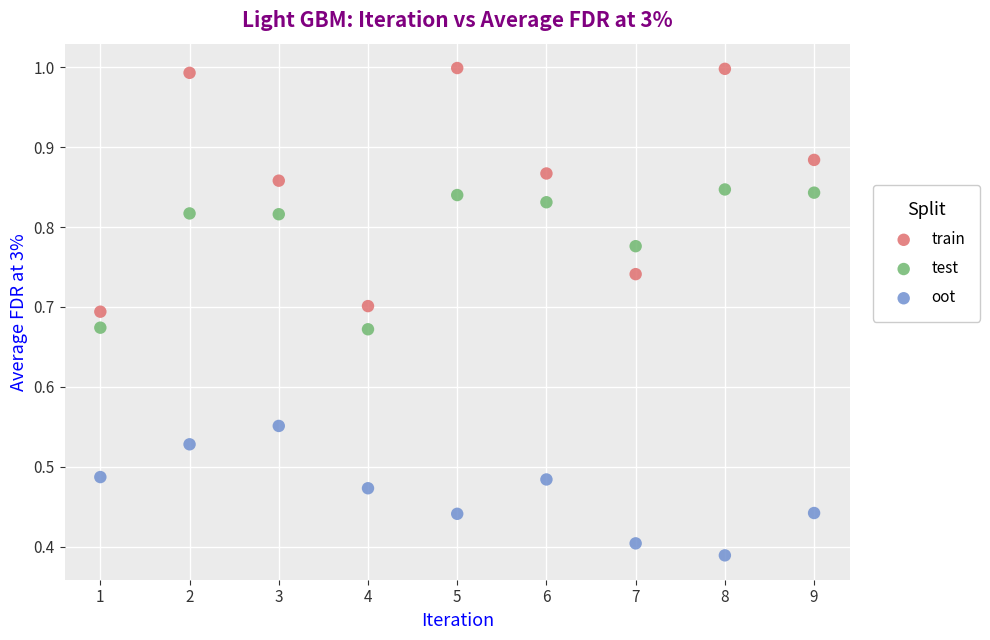

What are all the series names shown in the legend?

train, test, oot